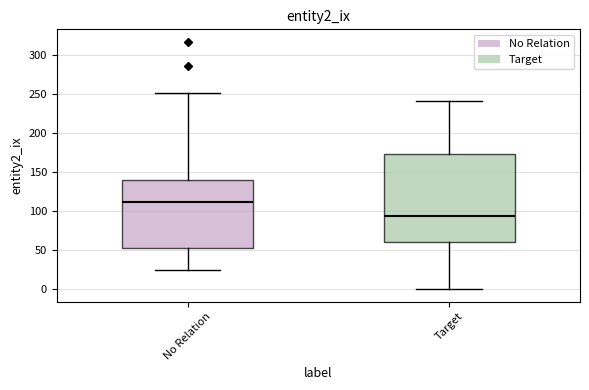

Where does the median line of the box for Target sit on the y-axis? The values are not printed on the chart, so give them approximately, as read against the axis.

95